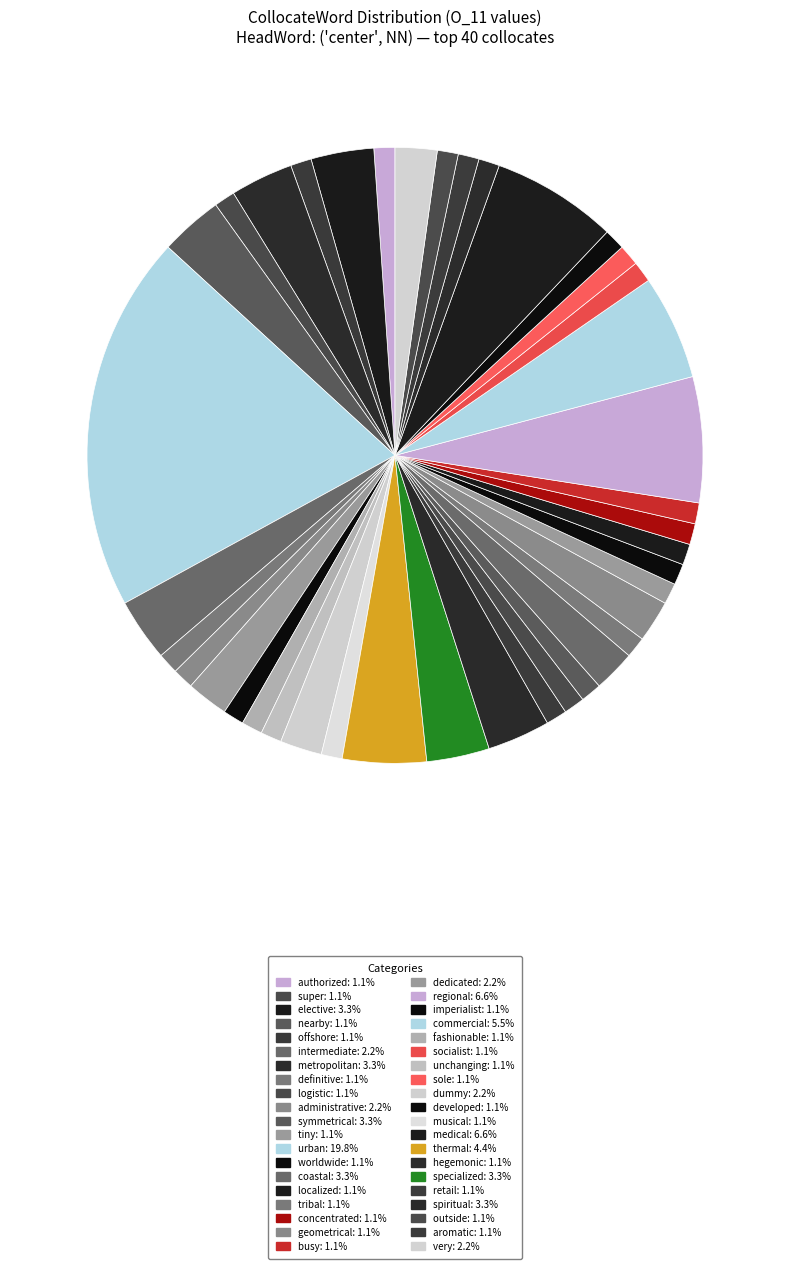

To the nearest percent, what is the average slice percentage?

2%